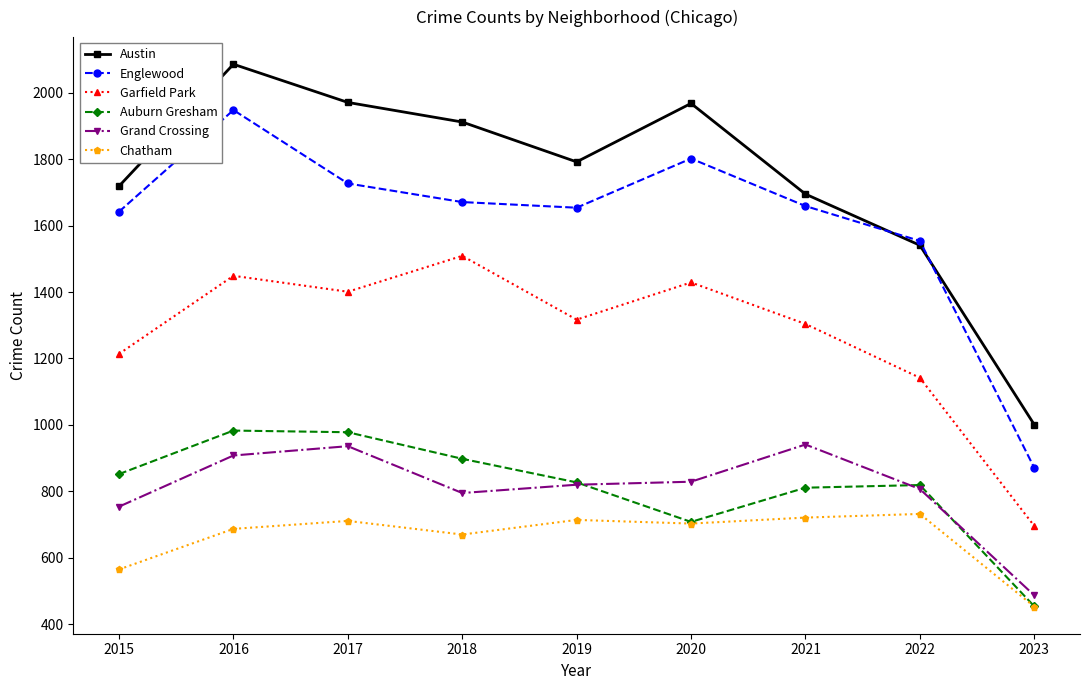

What is the value of the Grand Crossing point at the 8th from the left?

807